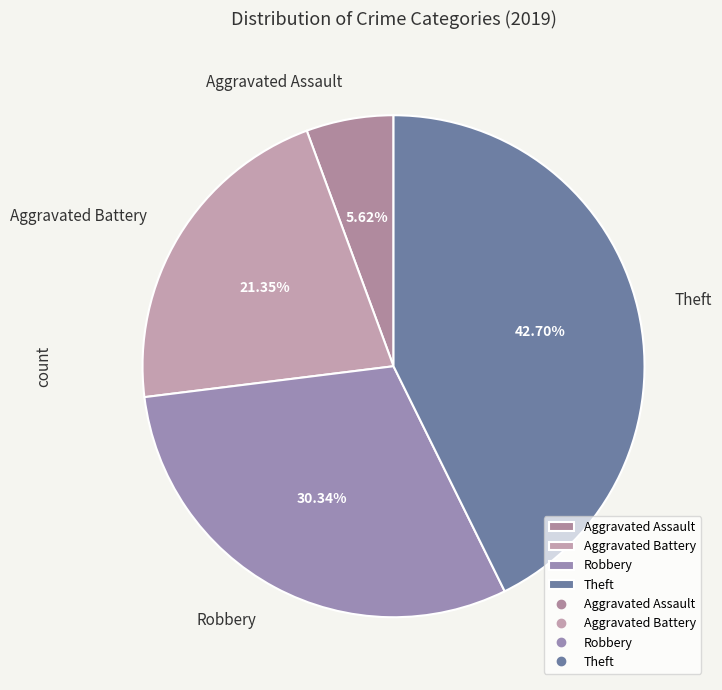

Count the number of slices in the pie.

4